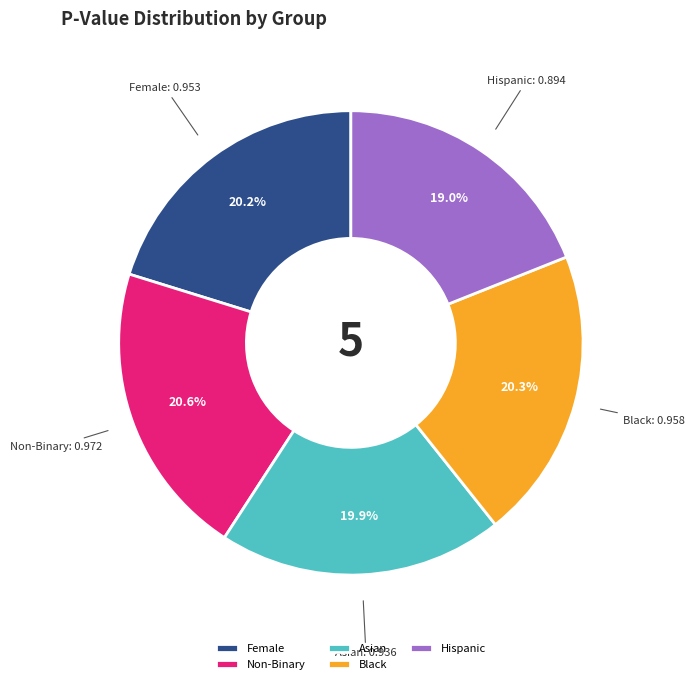

How many segments does this pie chart have?

5